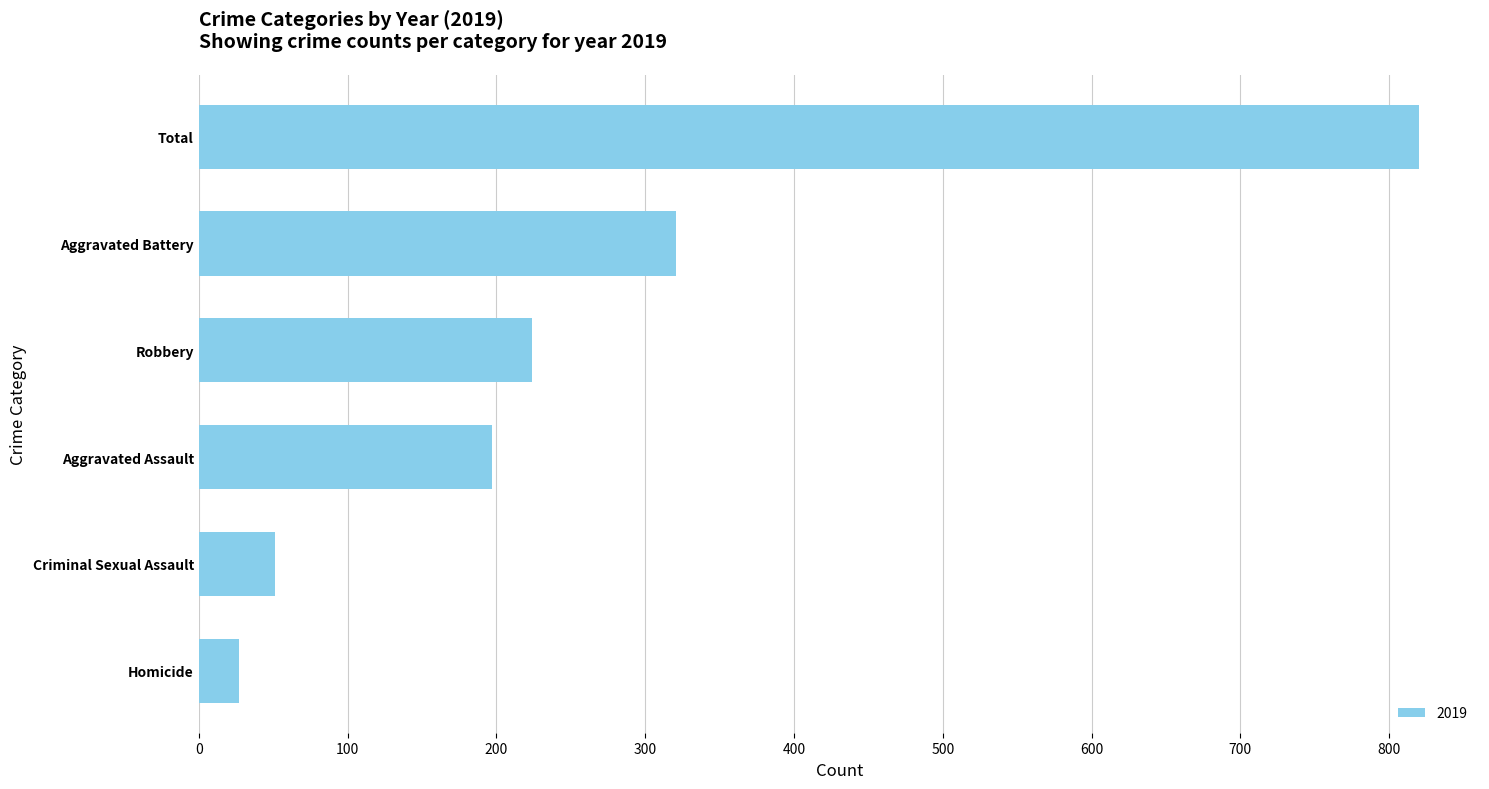

What is the label of the 4th bar from the bottom?

Robbery